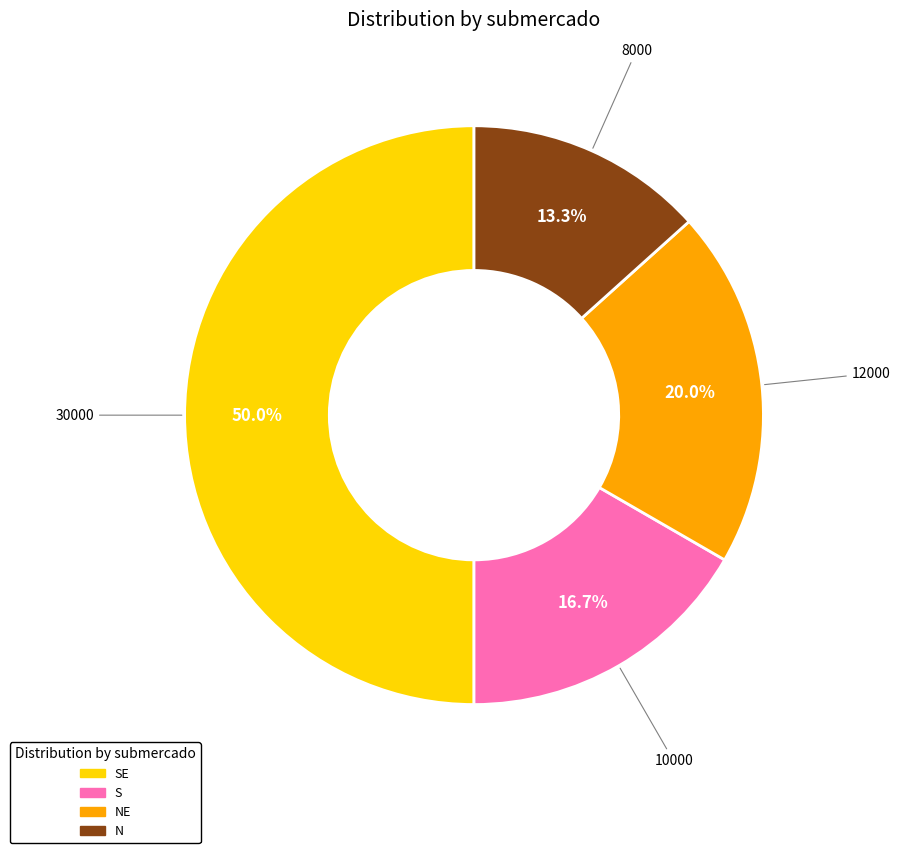

Count the number of slices in the pie.

4